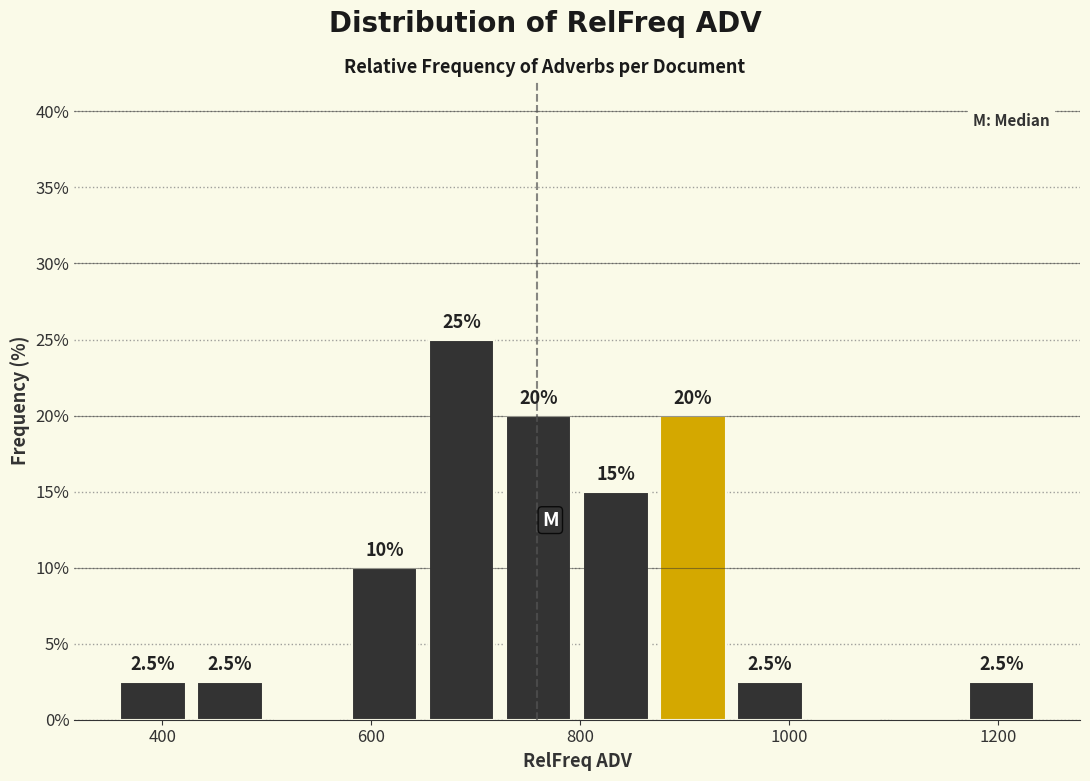

Read against the x-axis, roughly where is the centre of the tallest bar?

680